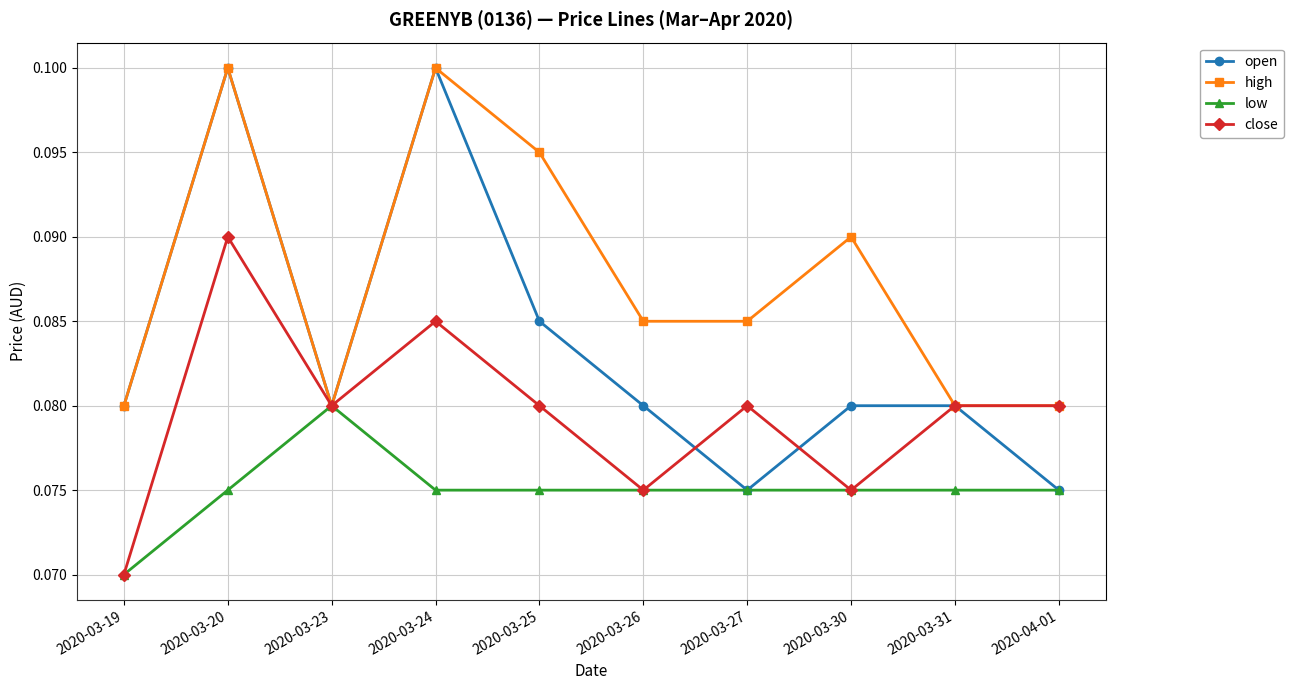

How many categories are shown in the chart?

10